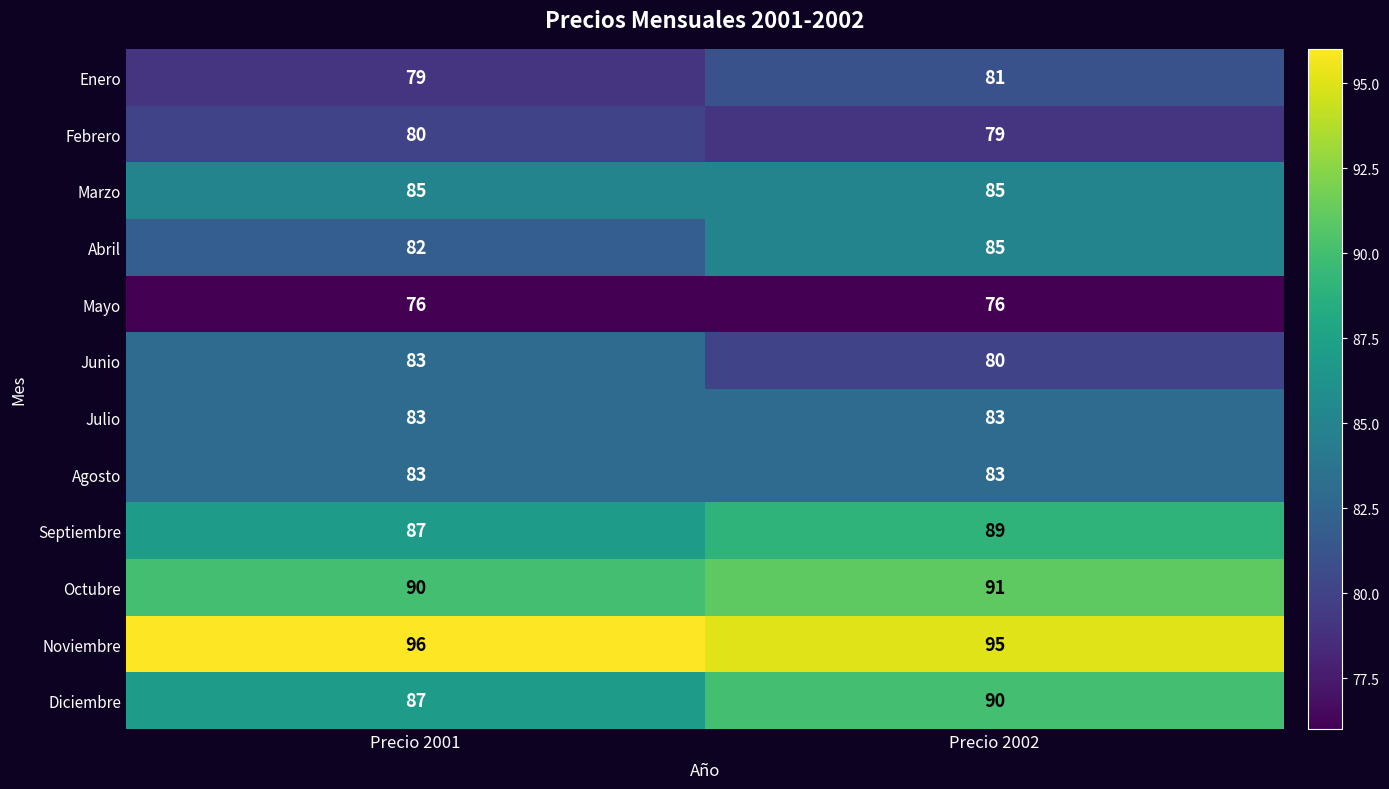

Reading left to right, transcribe all the data shown in this chart.

Enero: Precio 2001=79	Precio 2002=81
Febrero: Precio 2001=80	Precio 2002=79
Marzo: Precio 2001=85	Precio 2002=85
Abril: Precio 2001=82	Precio 2002=85
Mayo: Precio 2001=76	Precio 2002=76
Junio: Precio 2001=83	Precio 2002=80
Julio: Precio 2001=83	Precio 2002=83
Agosto: Precio 2001=83	Precio 2002=83
Septiembre: Precio 2001=87	Precio 2002=89
Octubre: Precio 2001=90	Precio 2002=91
Noviembre: Precio 2001=96	Precio 2002=95
Diciembre: Precio 2001=87	Precio 2002=90